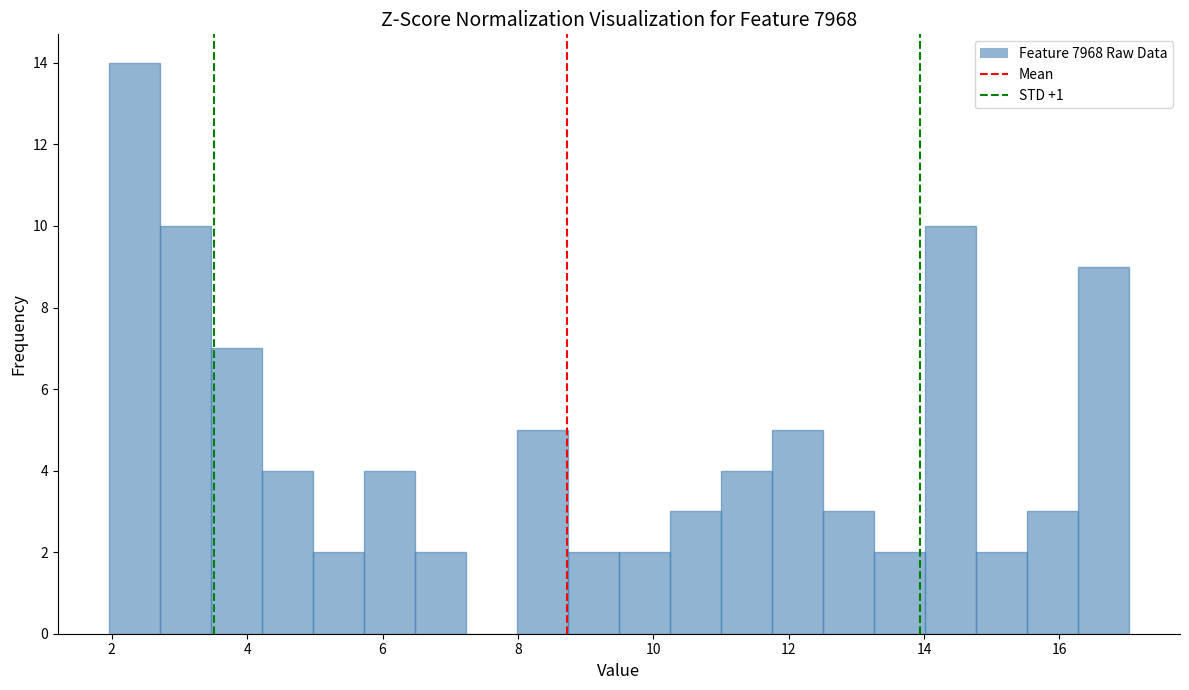

Around what value on the x-axis is the tallest bar? Give the approximate position of its centre, as read against the axis.

2.4